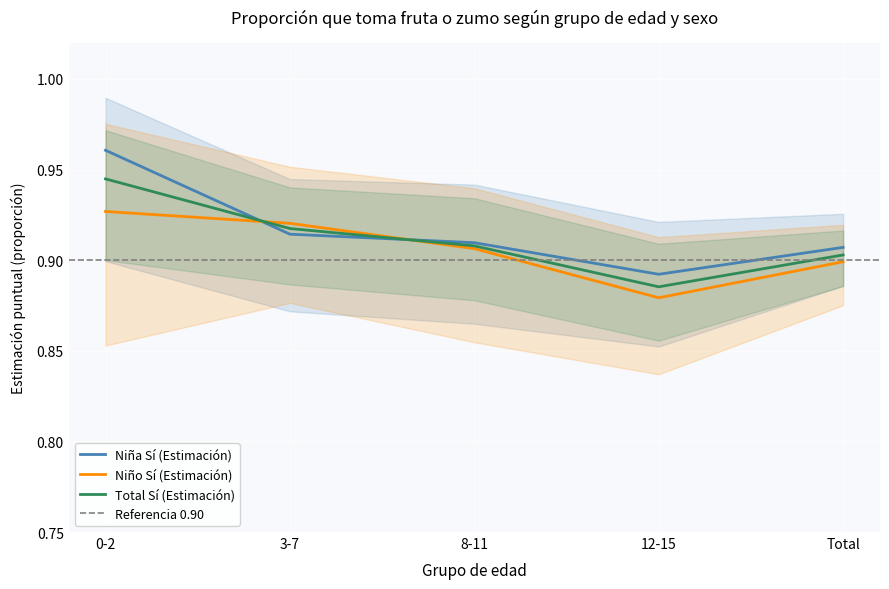

Rank the categories by Total Sí (Estimación) value from lowest to highest.

12-15, Total, 8-11, 3-7, 0-2